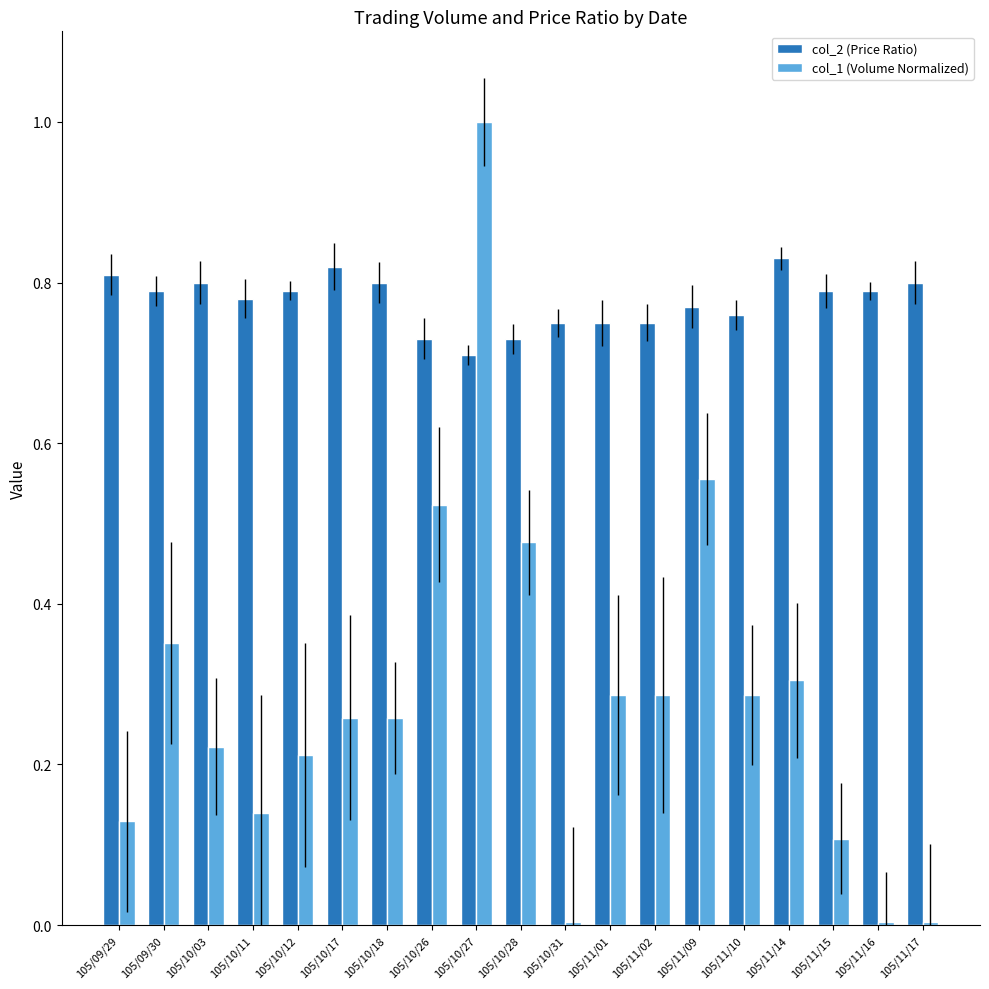

At which label does col_1 (Volume Normalized) reach its peak?

105/10/27